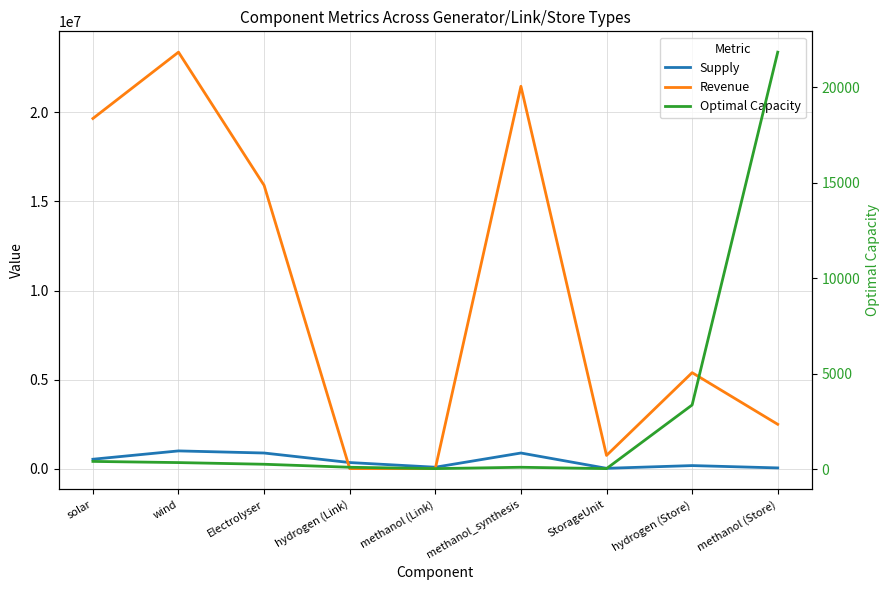

List the labels in order of Supply value, smallest first.

StorageUnit, methanol (Store), methanol (Link), hydrogen (Store), hydrogen (Link), solar, Electrolyser, methanol_synthesis, wind